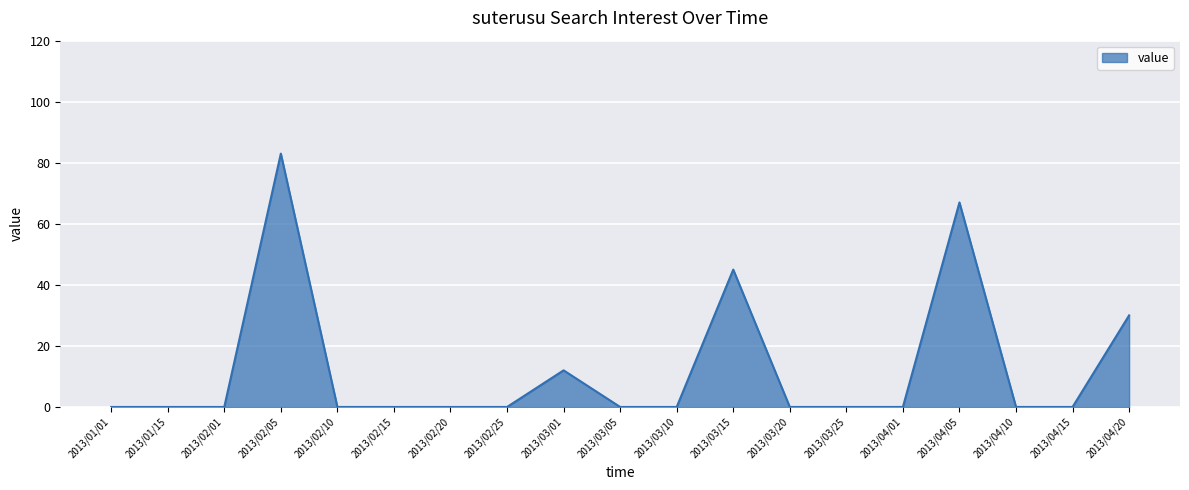

What is the maximum value shown in the chart?

83